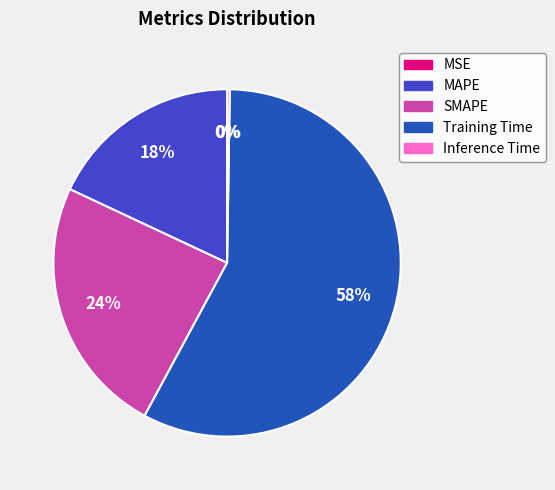

Does Training Time account for over 50% of the chart?

Yes